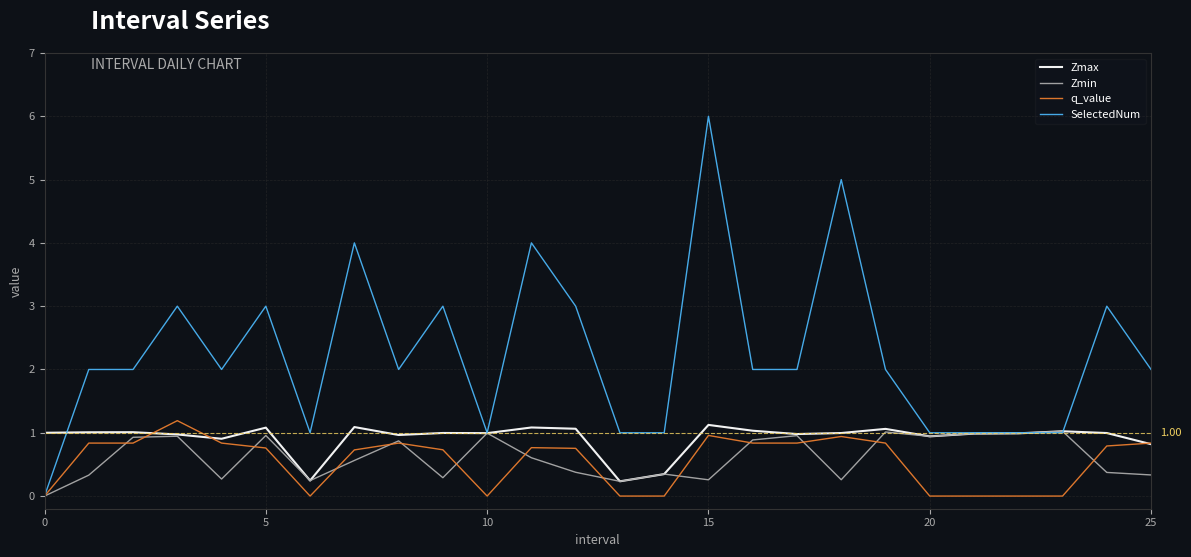

Which series has the largest total across all categories?

SelectedNum